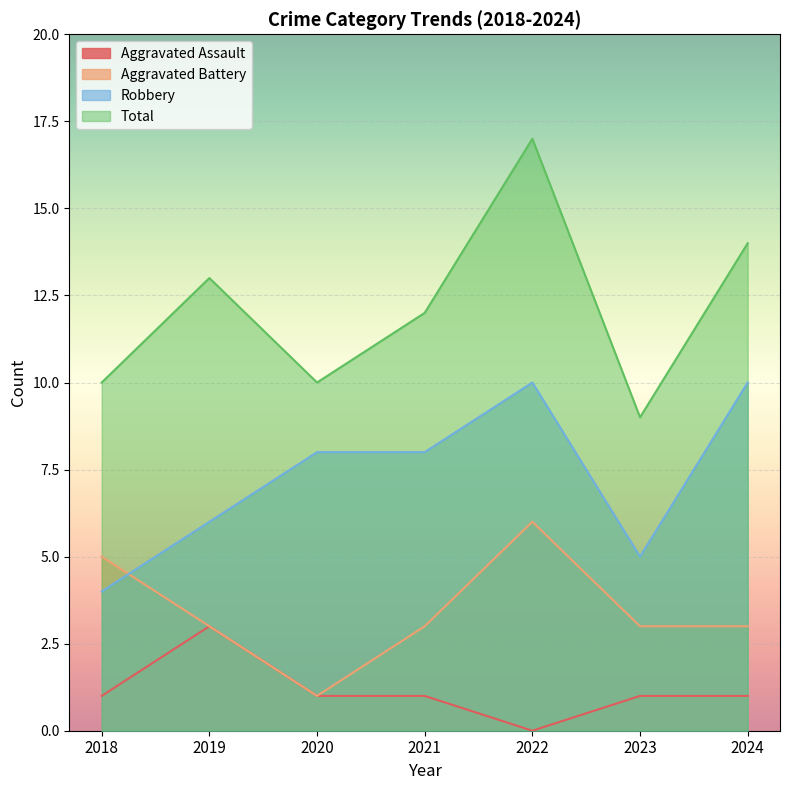

What is the spread (max minus min) of values at 2024?

13